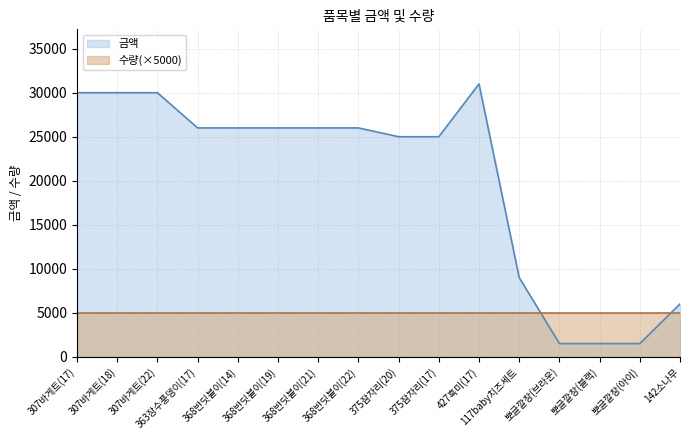

Reading right to left, what are all the values shown in this chart?

6000	1500	1500	1500	9000	31000	25000	25000	26000	26000	26000	26000	26000	30000	30000	30000